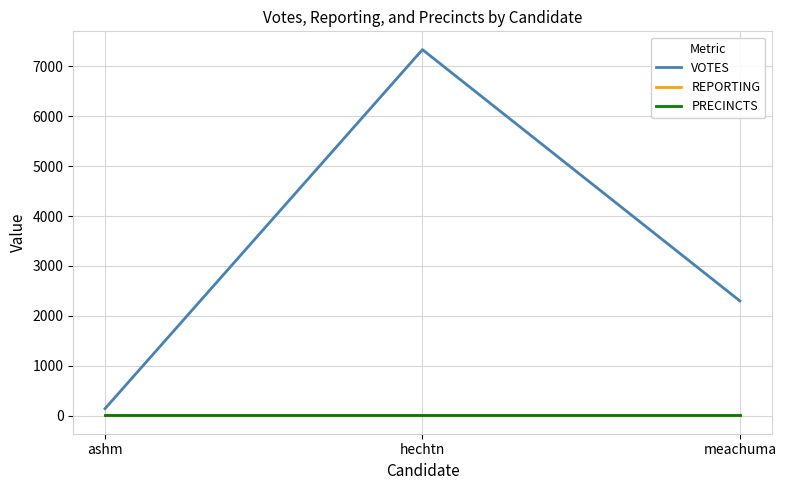

Which series has the largest total across all categories?

VOTES